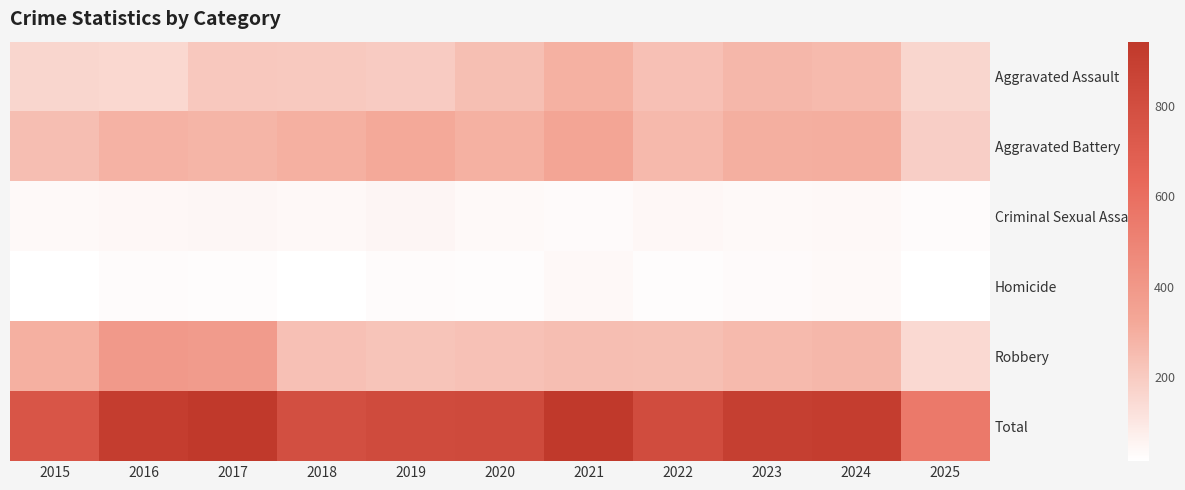

Reading right to left, extract all data points from this chart.

Aggravated Assault: 2025=162	2024=258	2023=272	2022=239	2021=292	2020=242	2019=197	2018=206	2017=207	2016=154	2015=160
Aggravated Battery: 2025=188	2024=304	2023=300	2022=263	2021=335	2020=293	2019=321	2018=296	2017=277	2016=288	2015=246
Criminal Sexual Assault: 2025=29	2024=40	2023=34	2022=42	2021=33	2020=36	2019=51	2018=40	2017=47	2016=43	2015=34
Homicide: 2025=17	2024=34	2023=31	2022=23	2021=37	2020=24	2019=27	2018=15	2017=24	2016=29	2015=17
Robbery: 2025=152	2024=272	2023=261	2022=243	2021=245	2020=233	2019=224	2018=237	2017=381	2016=394	2015=297
Total: 2025=548	2024=908	2023=898	2022=810	2021=942	2020=828	2019=820	2018=794	2017=936	2016=908	2015=754